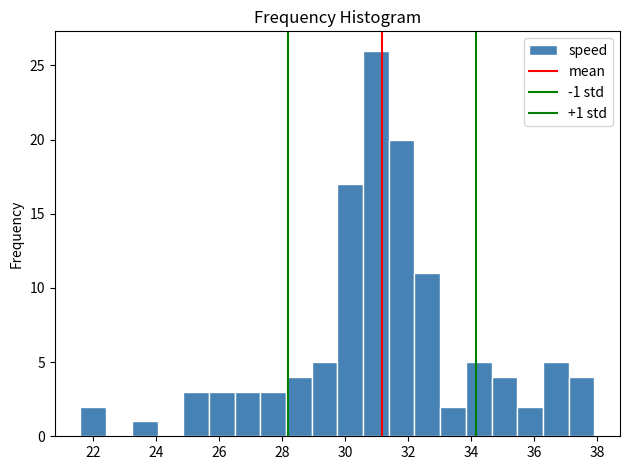

Which range on the x-axis has the tallest bar?

30.6 to 31.4